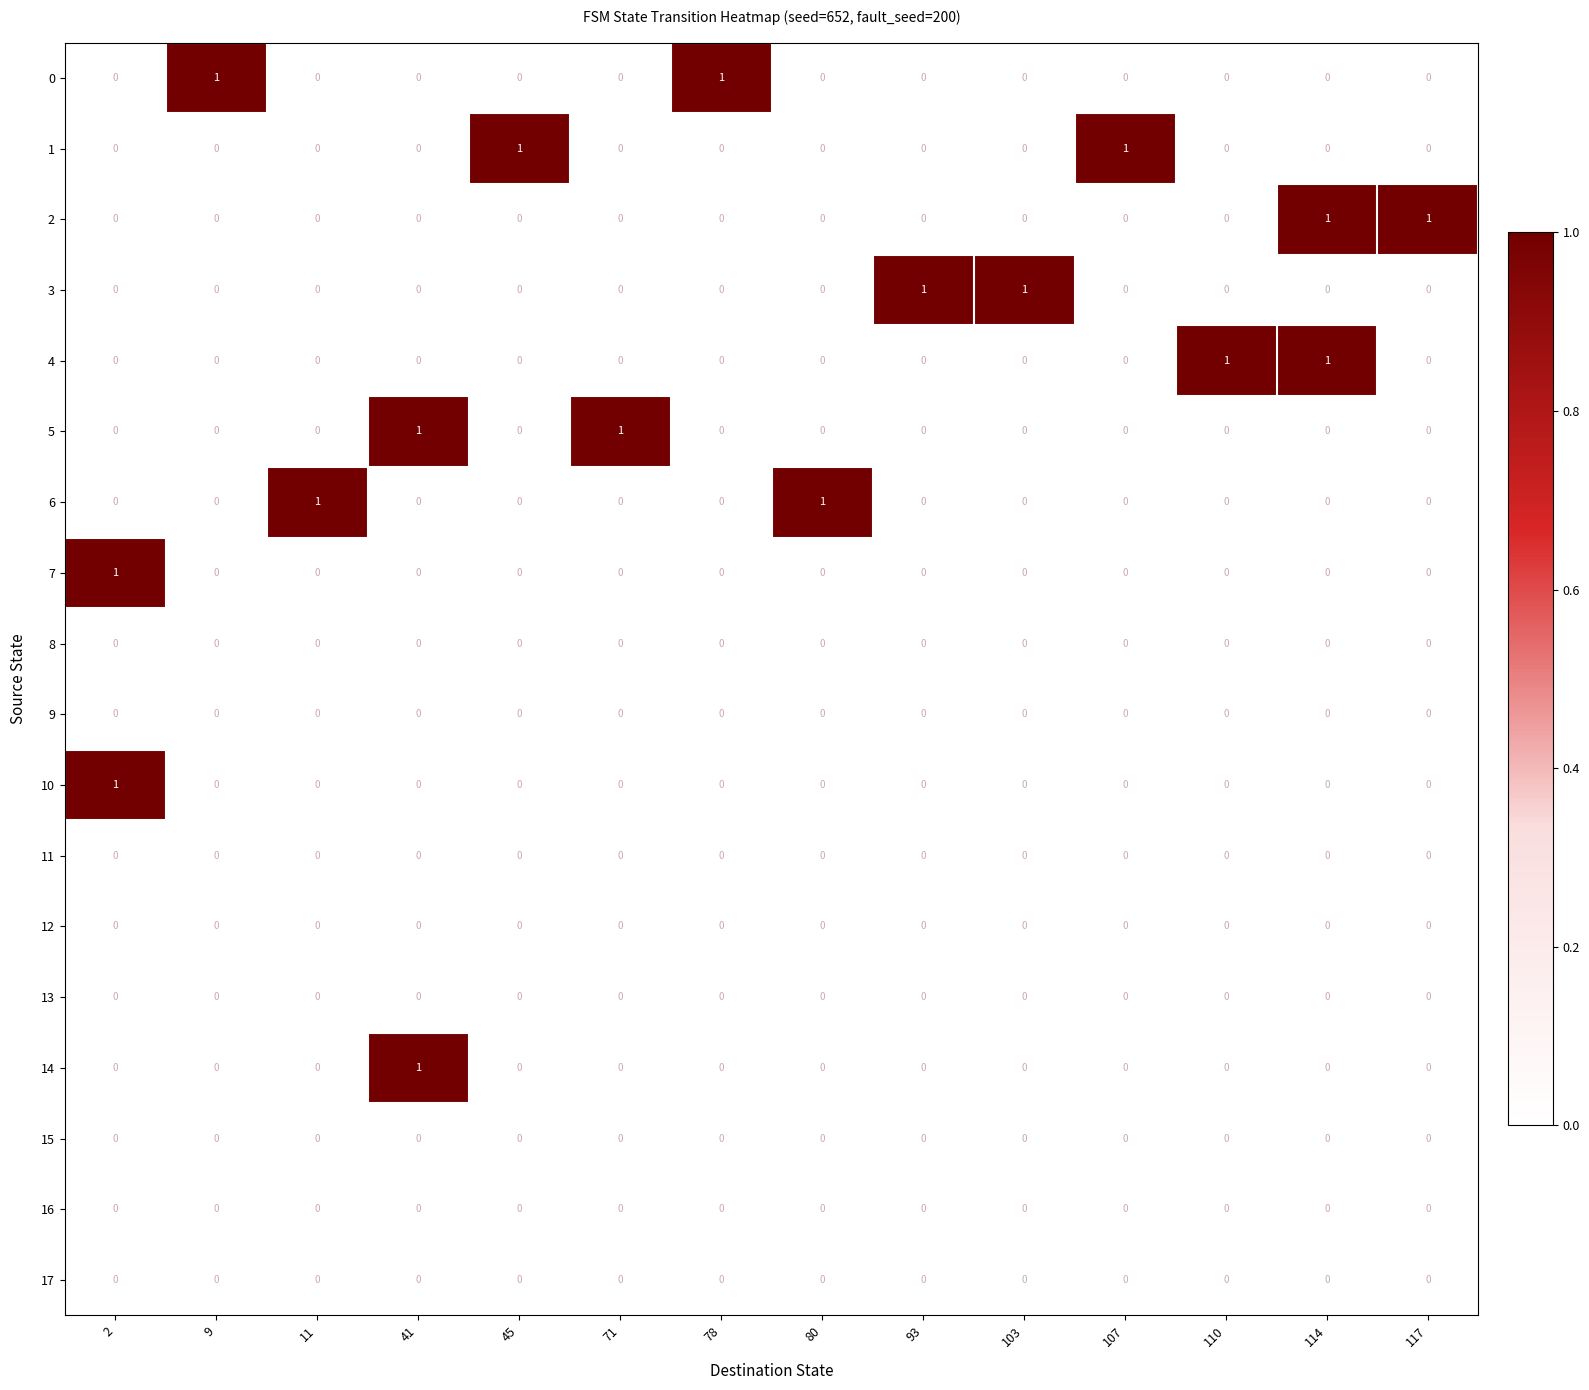

How many 6 values are between 0 and 1?

14